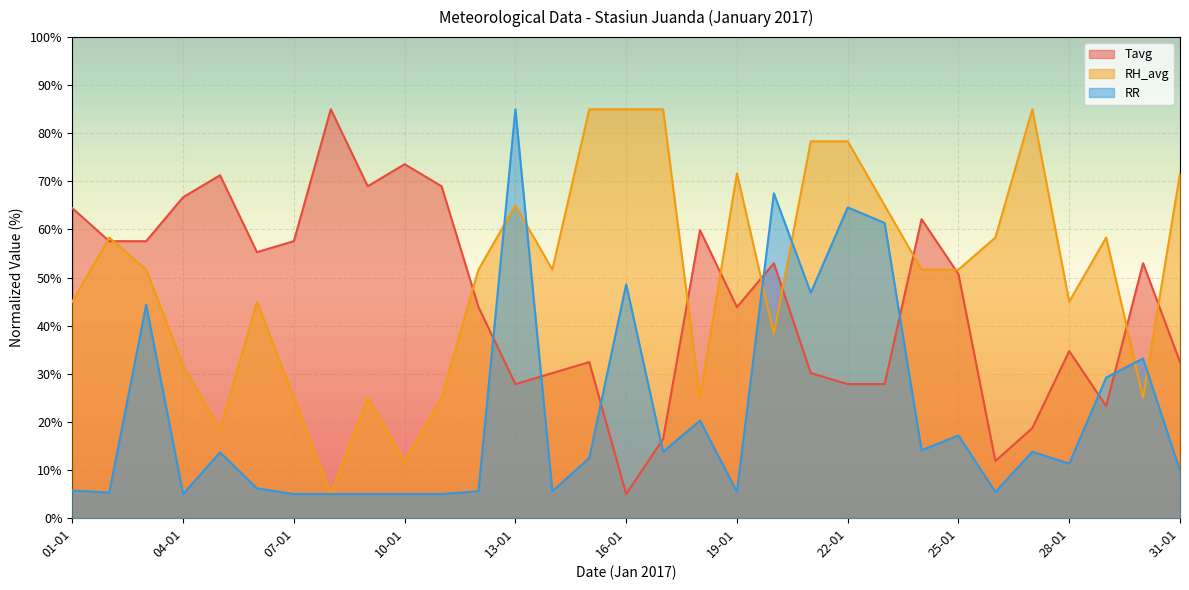

What is the spread (max minus min) of values at 01-01?

58.7